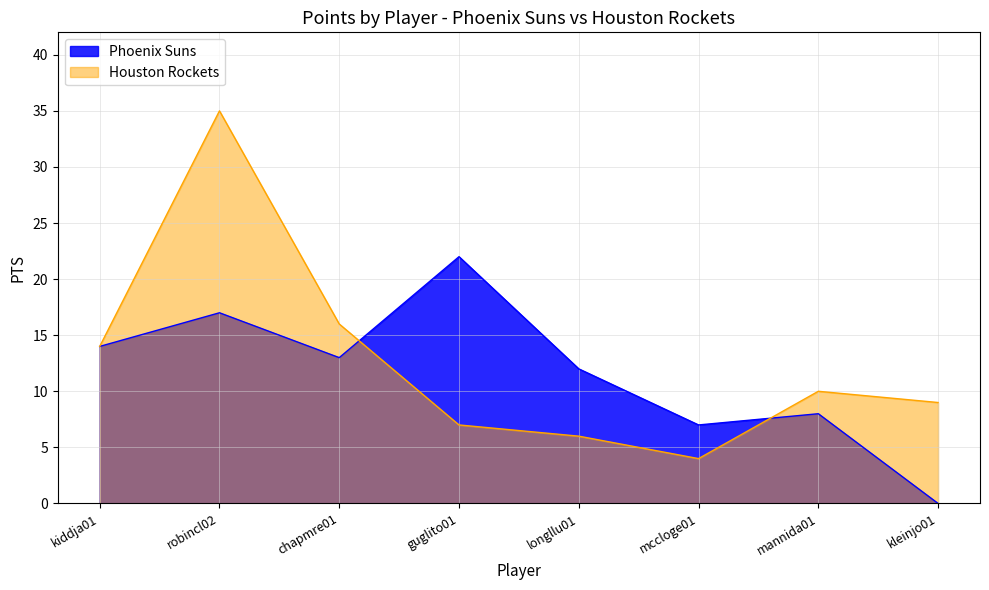

What position from the left is mccloge01?

6